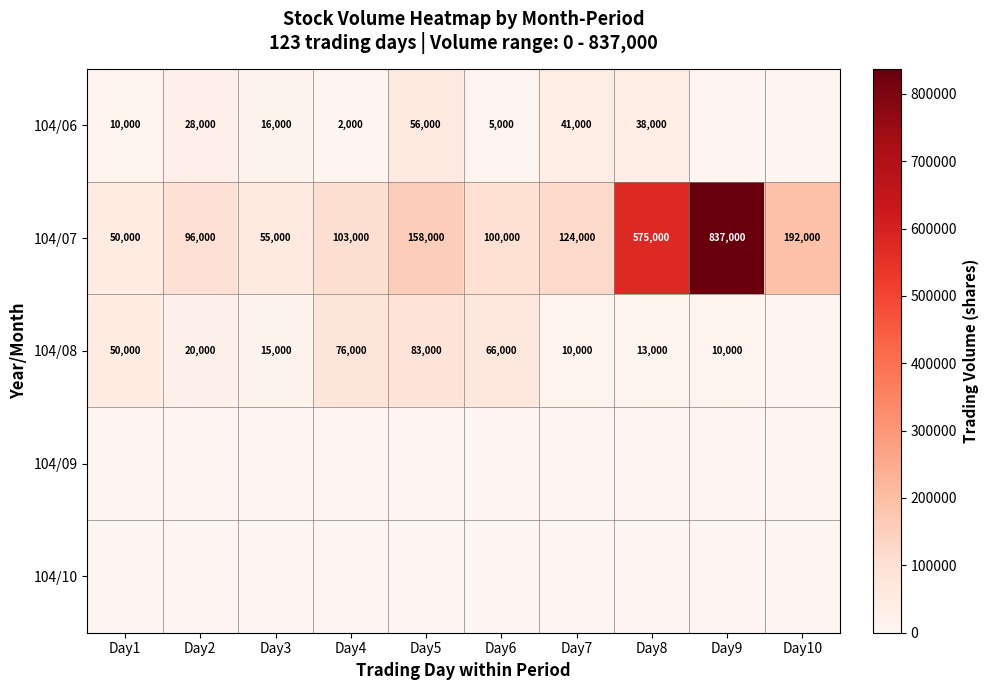

True or false: 104/06 has a value of 56000 at Day5.

True